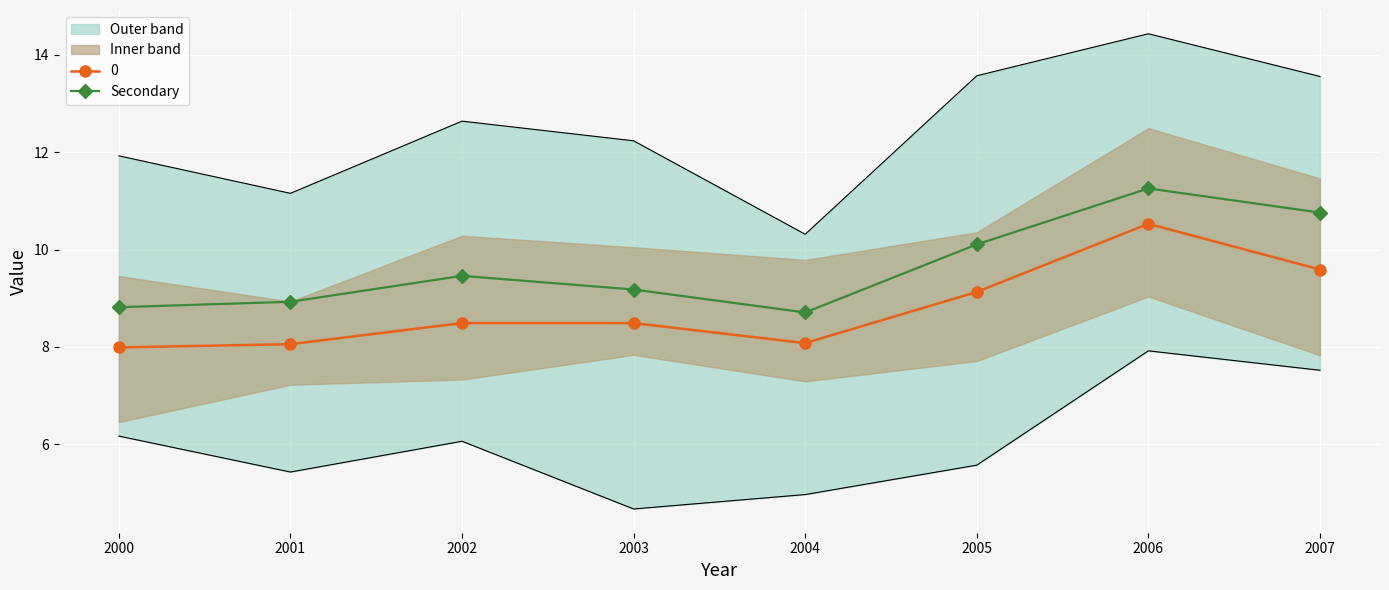

What is the difference between the second highest and minimum values?

2.1